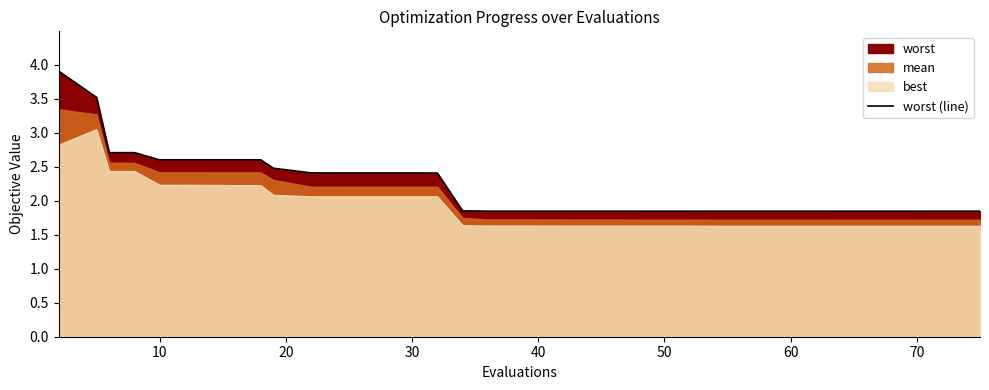

What is the sum of all values?

87.1